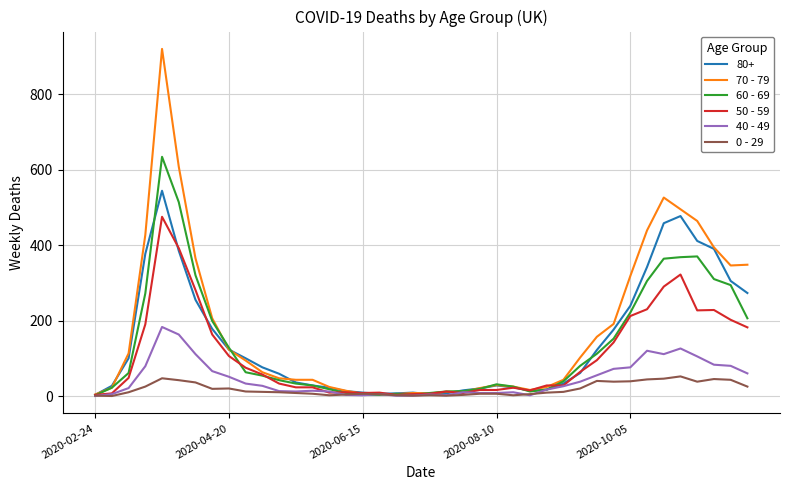

Which series has the largest range (max minus min)?

70 - 79